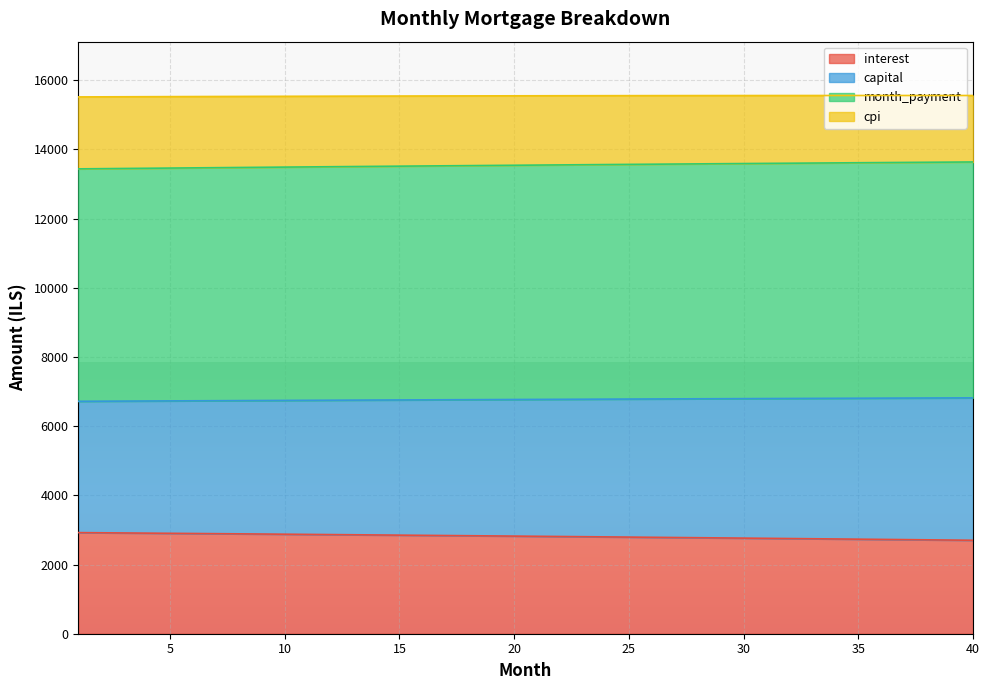

What is the sum of the month_payment values at 23 and 9?

13519.6